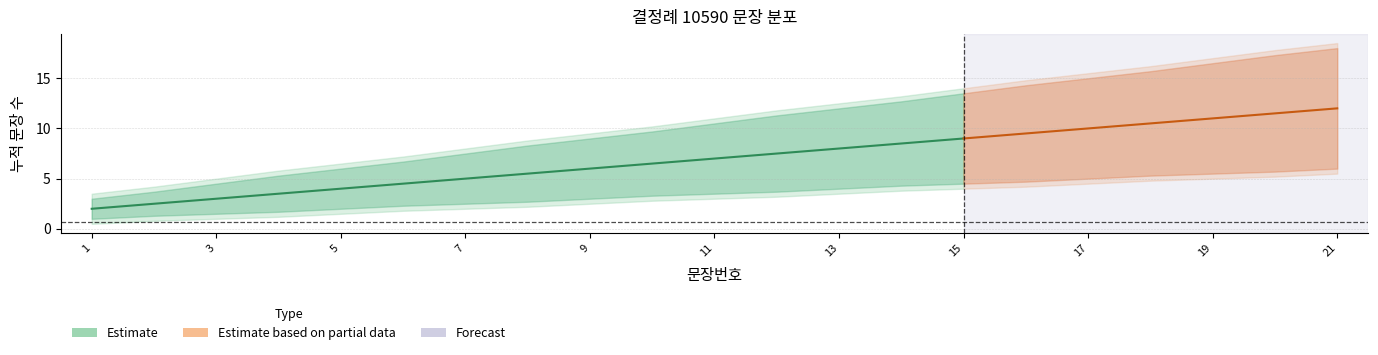

True or false: 문장번호 and lower_50 cross at least once.

False